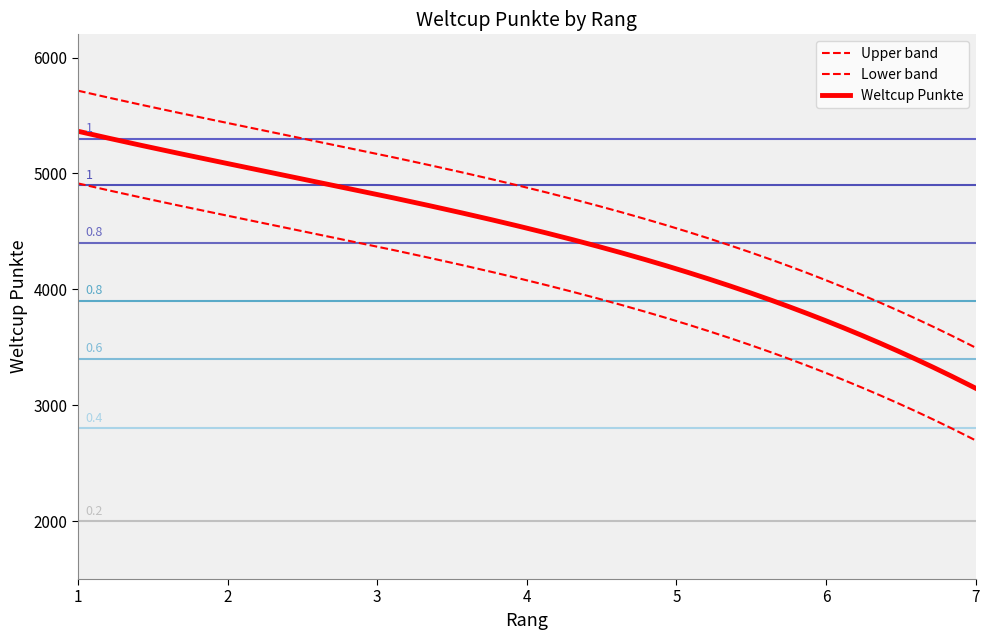

Does the chart have visible grid lines?

No